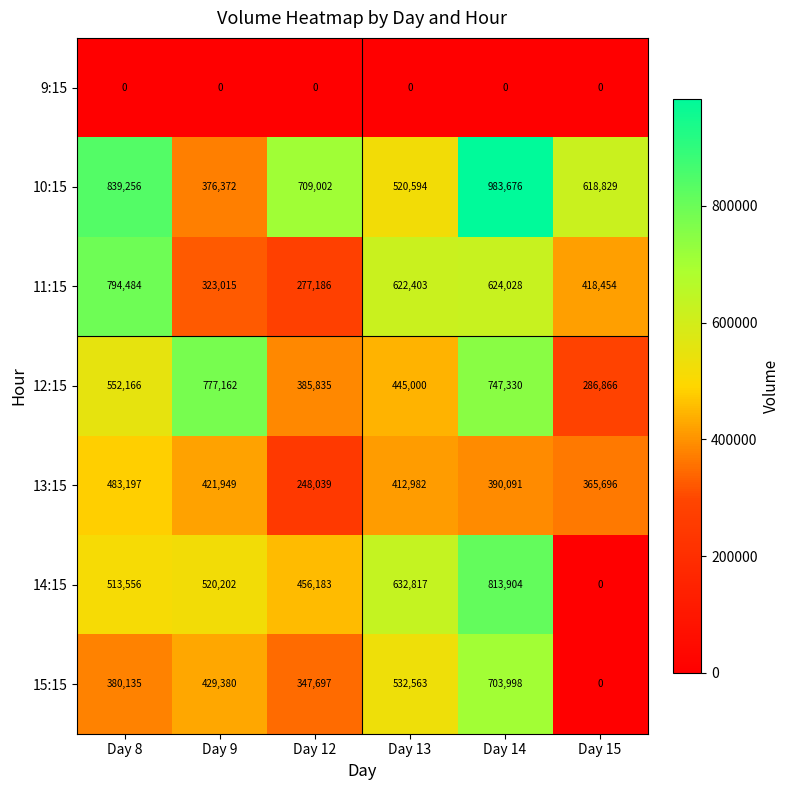

List the series in order of their peak value, highest first.

10:15, 14:15, 11:15, 12:15, 15:15, 13:15, 9:15